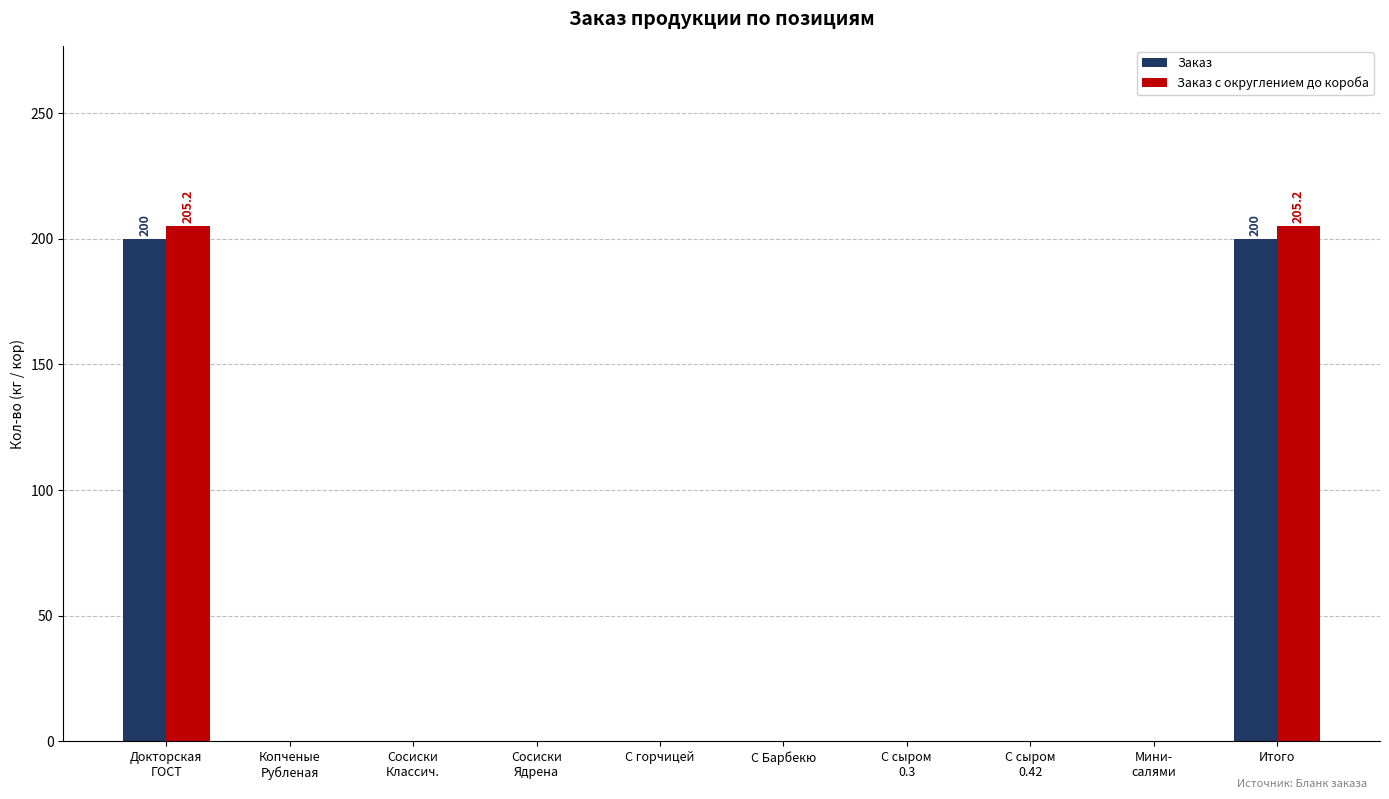

What is the maximum value for Заказ с округлением до короба?

205.2